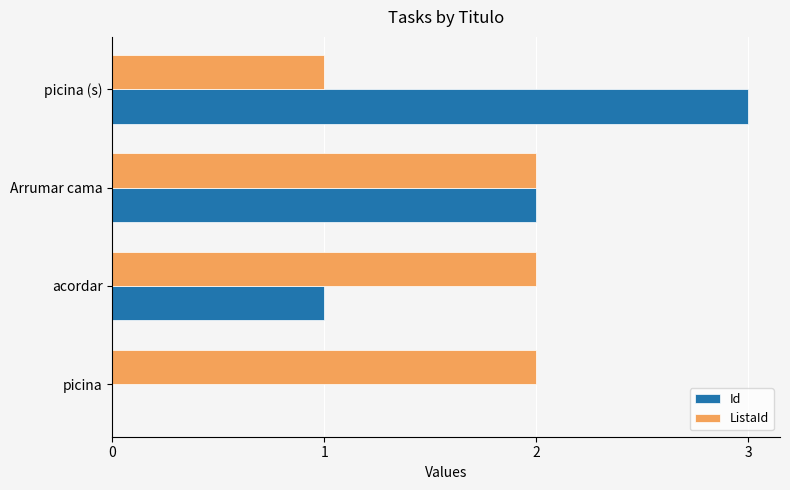

What is the total value across all series at picina (s)?

4